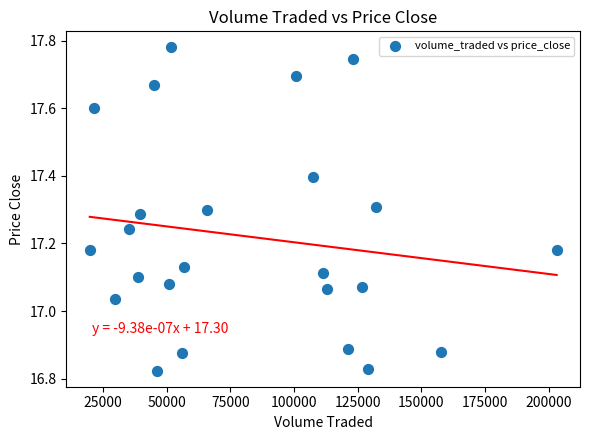

What is the range of Y values (max minus min)?

1.0